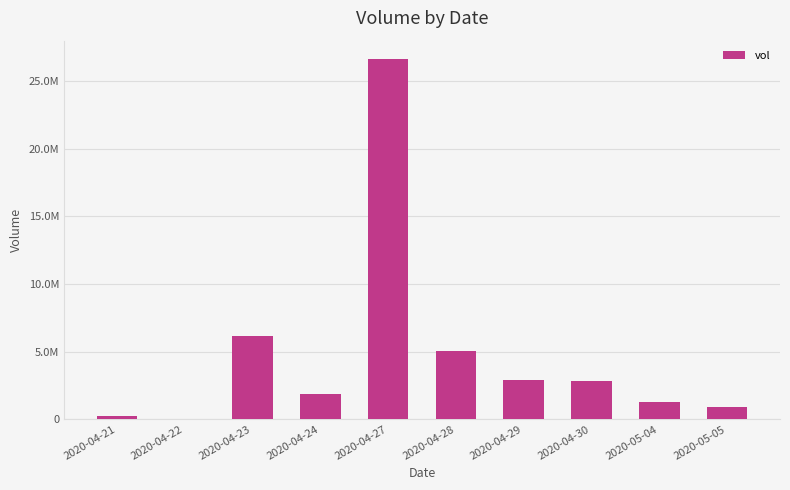

What is the value of the 7th bar from the left?

2868600